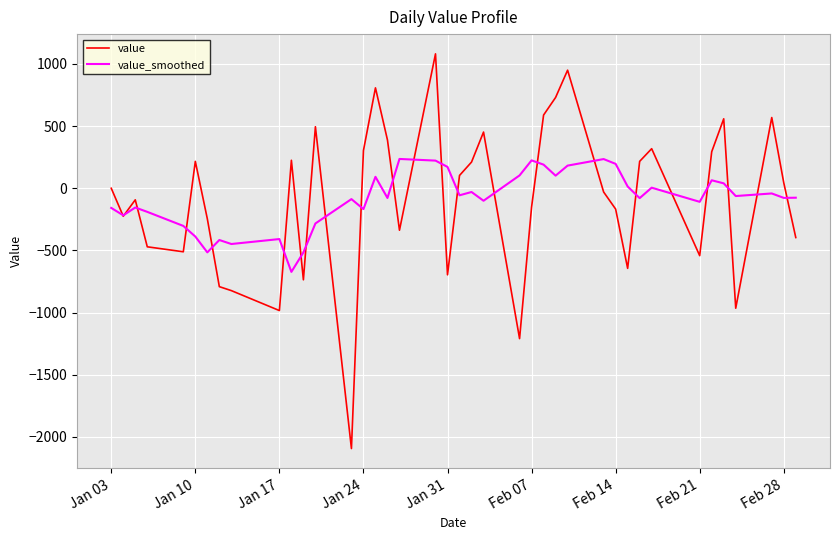

Rank the series by their maximum value, from highest to lowest.

value, value_smoothed